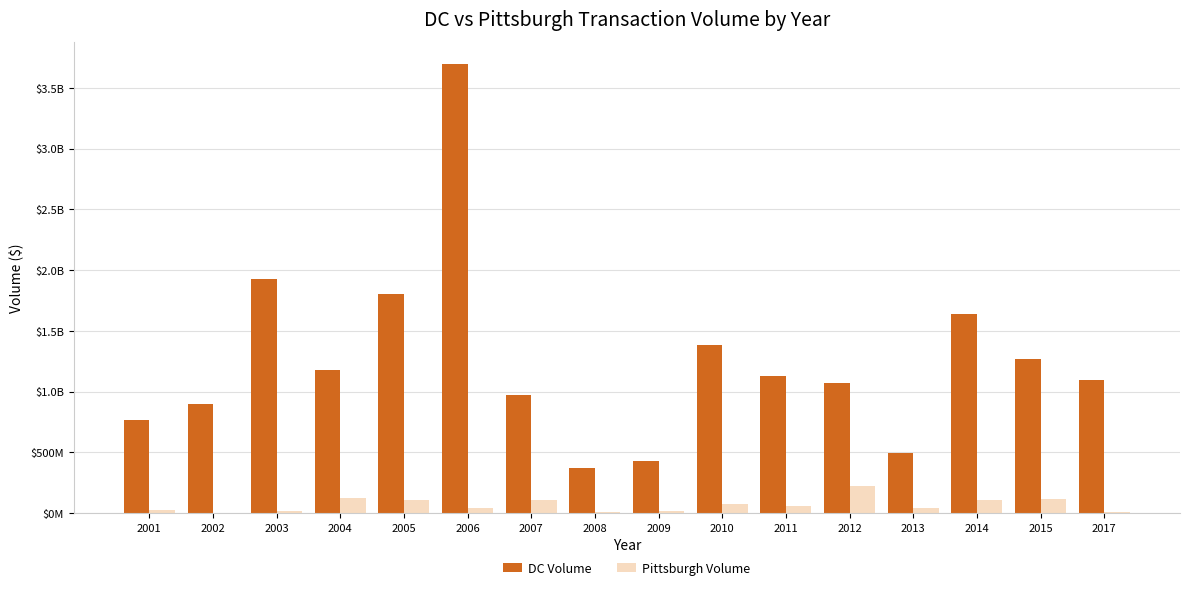

What are all the series names shown in the legend?

DC Volume, Pittsburgh Volume